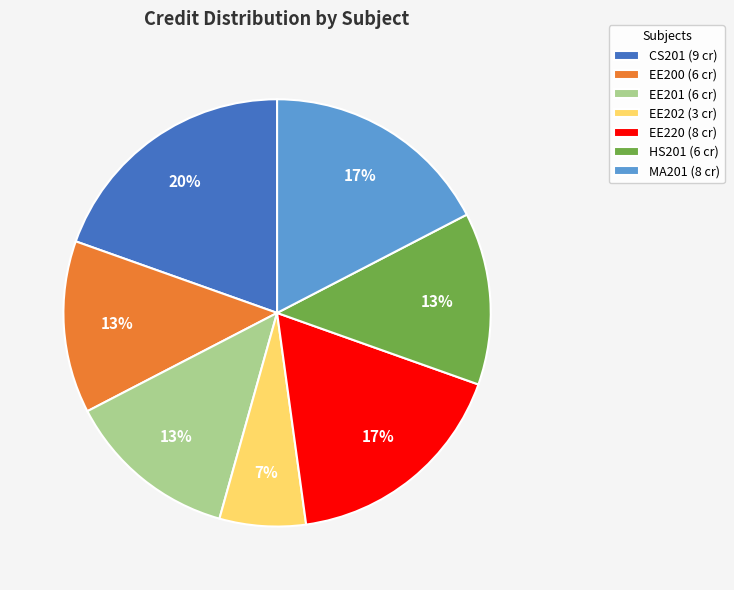

To the nearest percent, what is the difference between the largest and smallest slice percentages?

13%